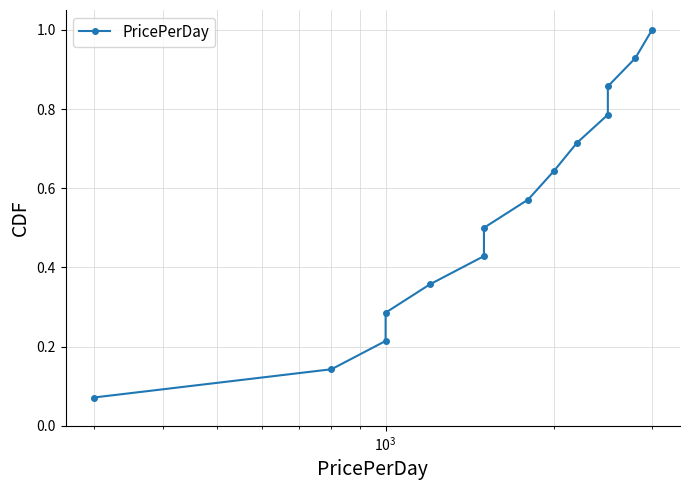

True or false: the data shows 0.5 at $\mathdefault{10^{4}}$.

False